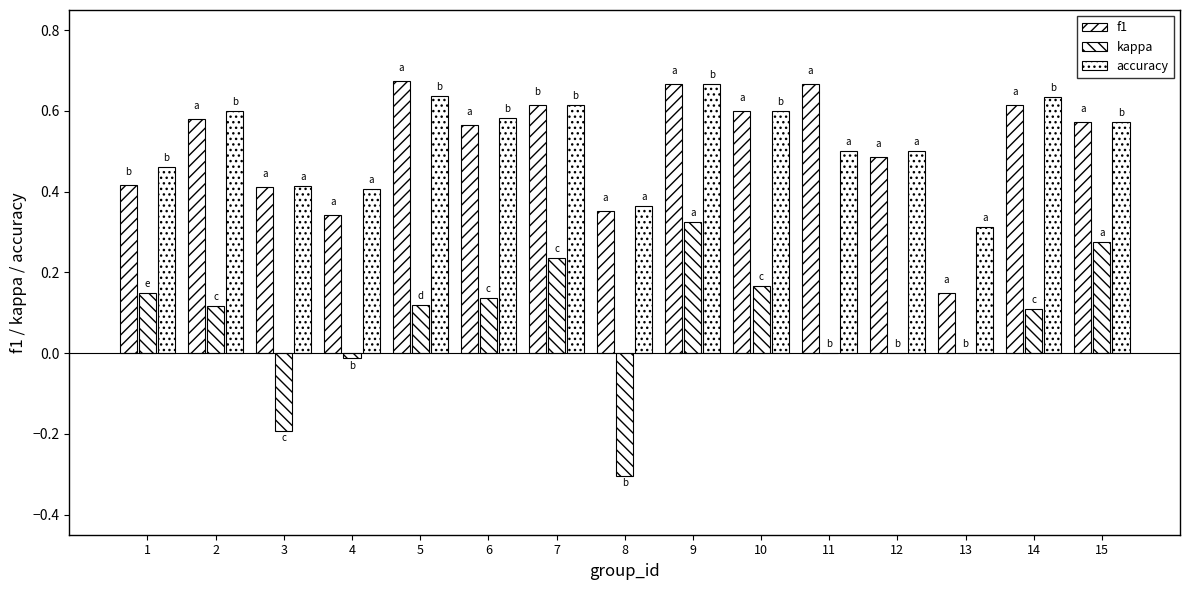

Reading right to left, extract all data points from this chart.

f1: 0.6	0.6	0.1	0.5	0.7	0.6	0.7	0.4	0.6	0.6	0.7	0.3	0.4	0.6	0.4
kappa: 0.3	0.1	0.0	0.0	0.0	0.2	0.3	-0.3	0.2	0.1	0.1	-0.0	-0.2	0.1	0.1
accuracy: 0.6	0.6	0.3	0.5	0.5	0.6	0.7	0.4	0.6	0.6	0.6	0.4	0.4	0.6	0.5